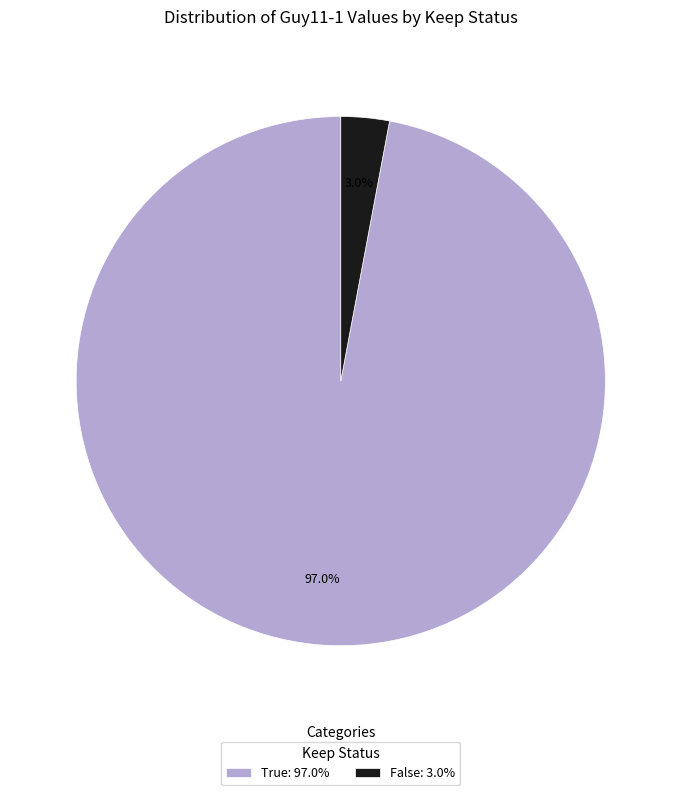

How much of the chart is everything except False: 3.0%?

97.0%